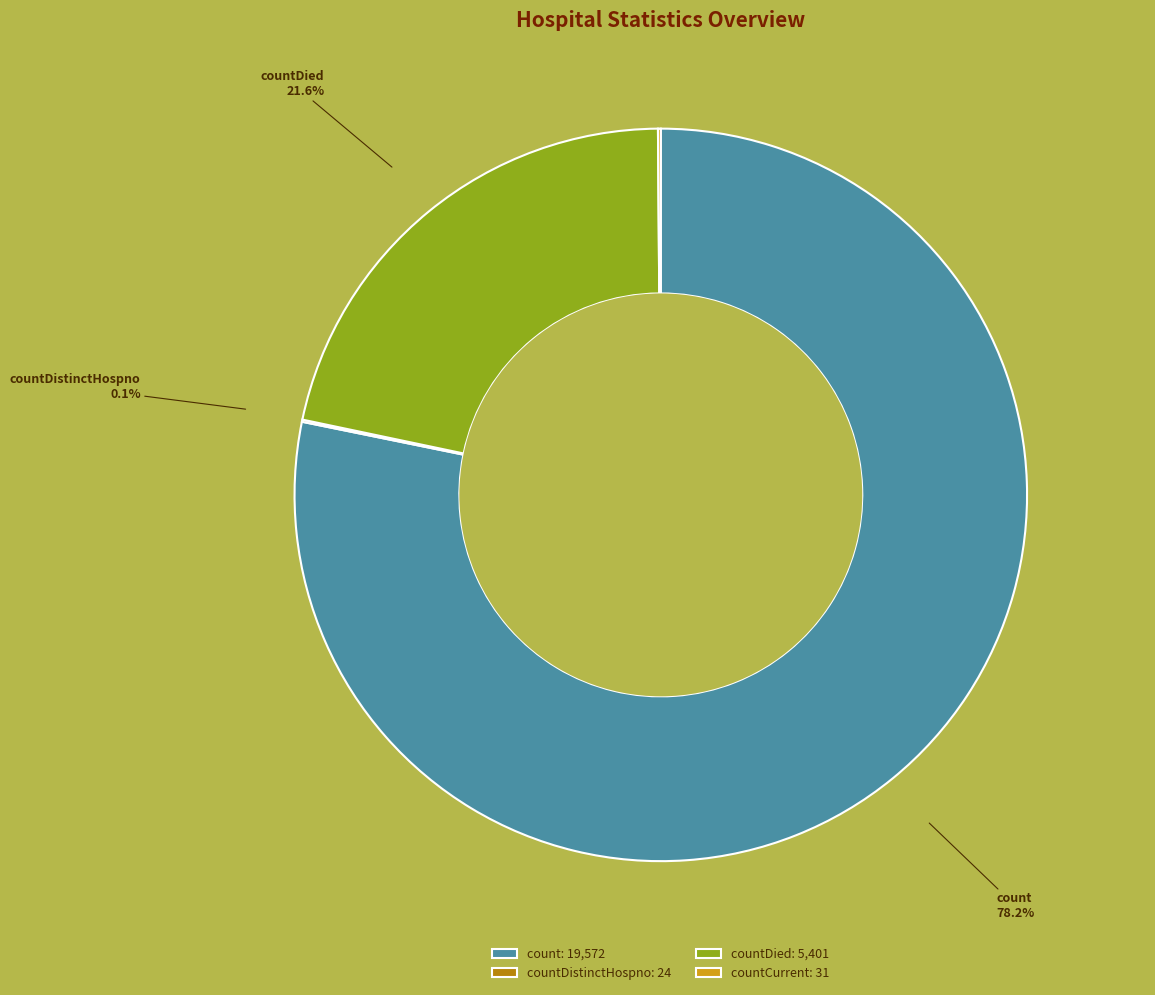

Is there a majority slice in this chart?

Yes